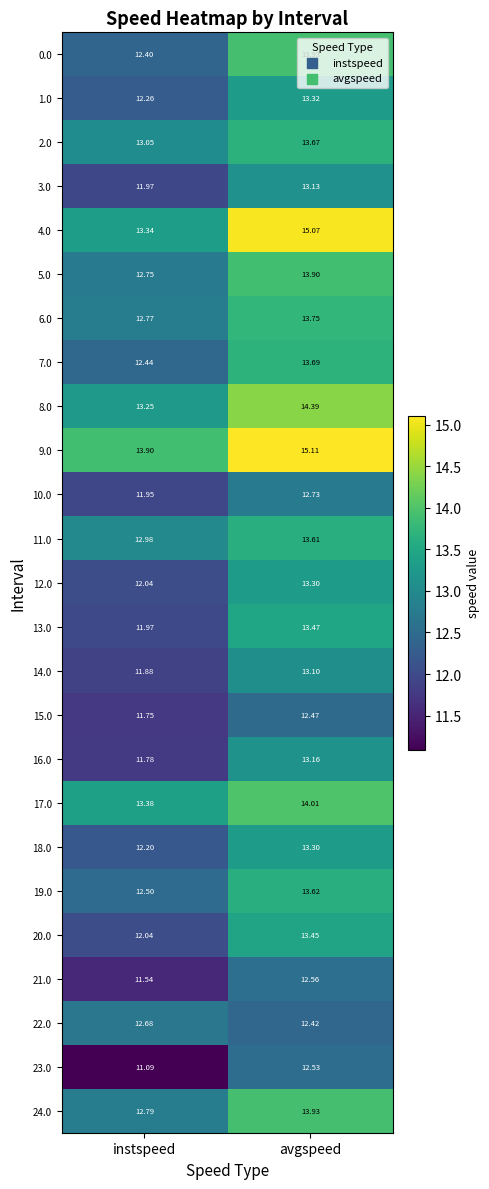

Which series has the largest total across all categories?

9.0